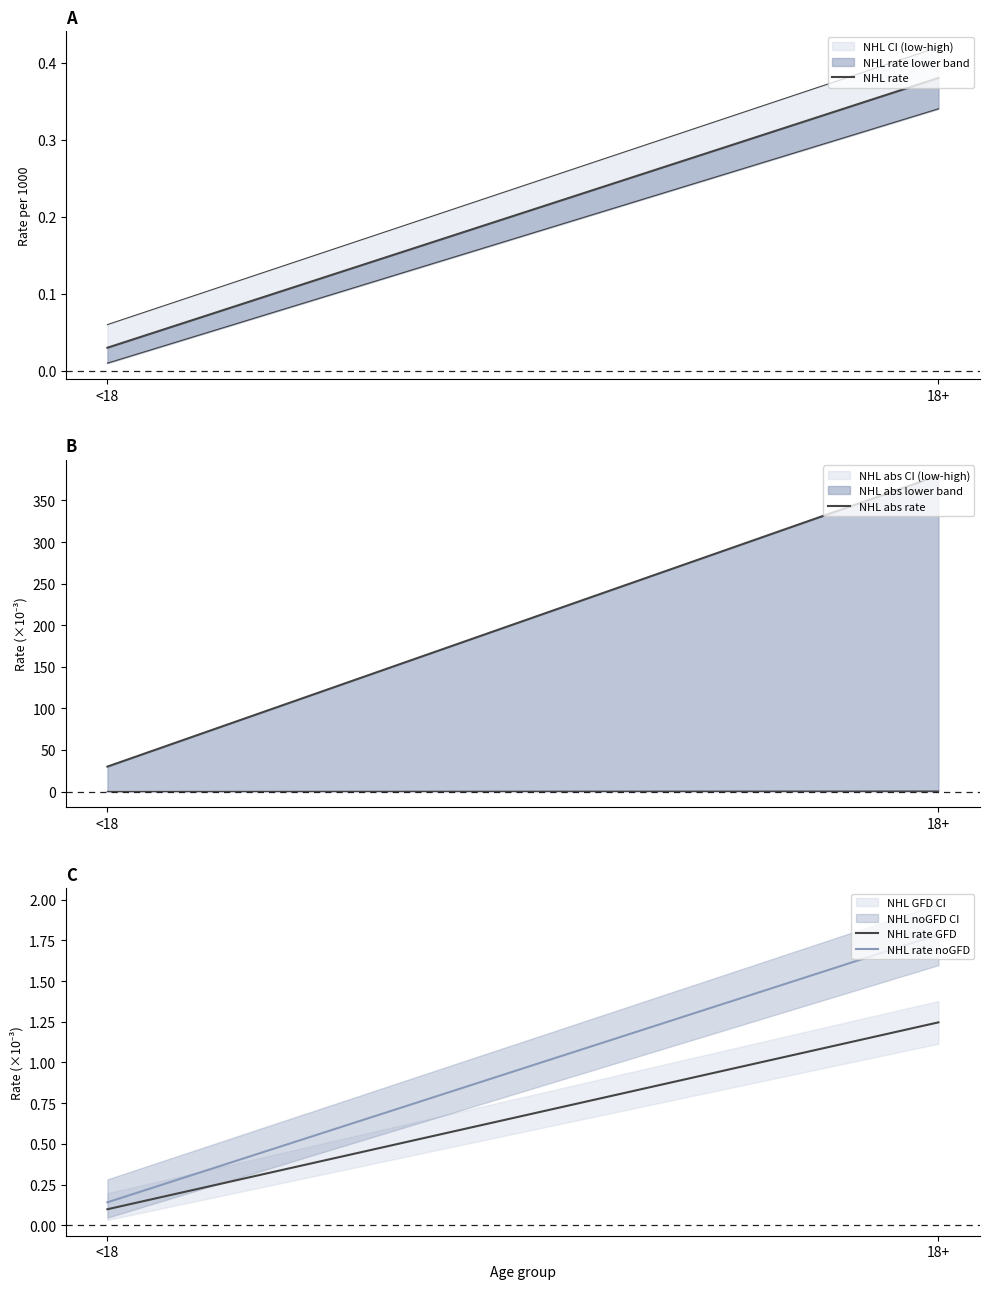

List the series in order of their peak value, lowest first.

NHL rate, NHL rate GFD, NHL rate noGFD, NHL abs rate